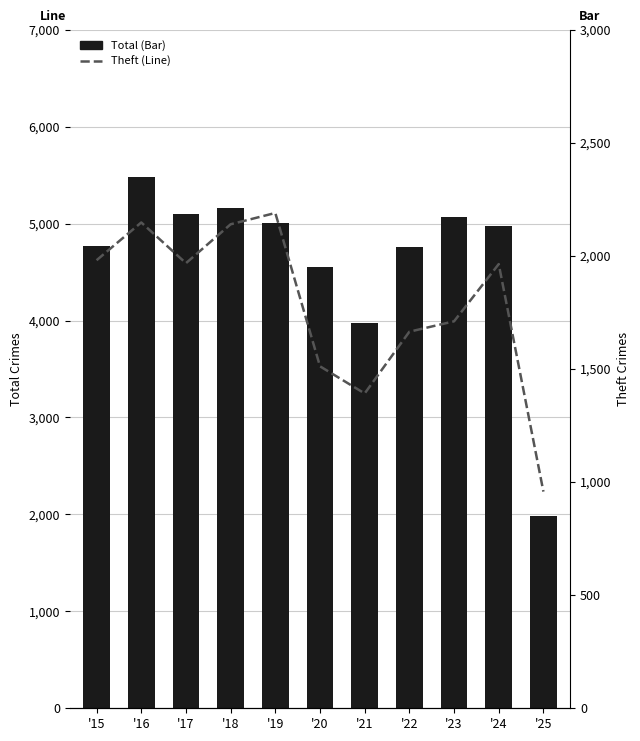

What is the difference between the second highest and second lowest values in the Theft series?

756